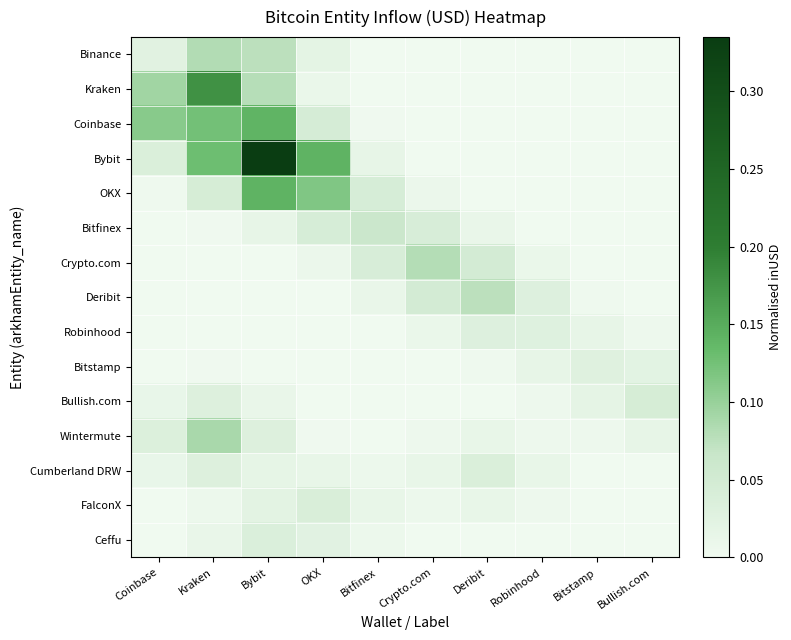

What is the greatest value displayed?

0.3